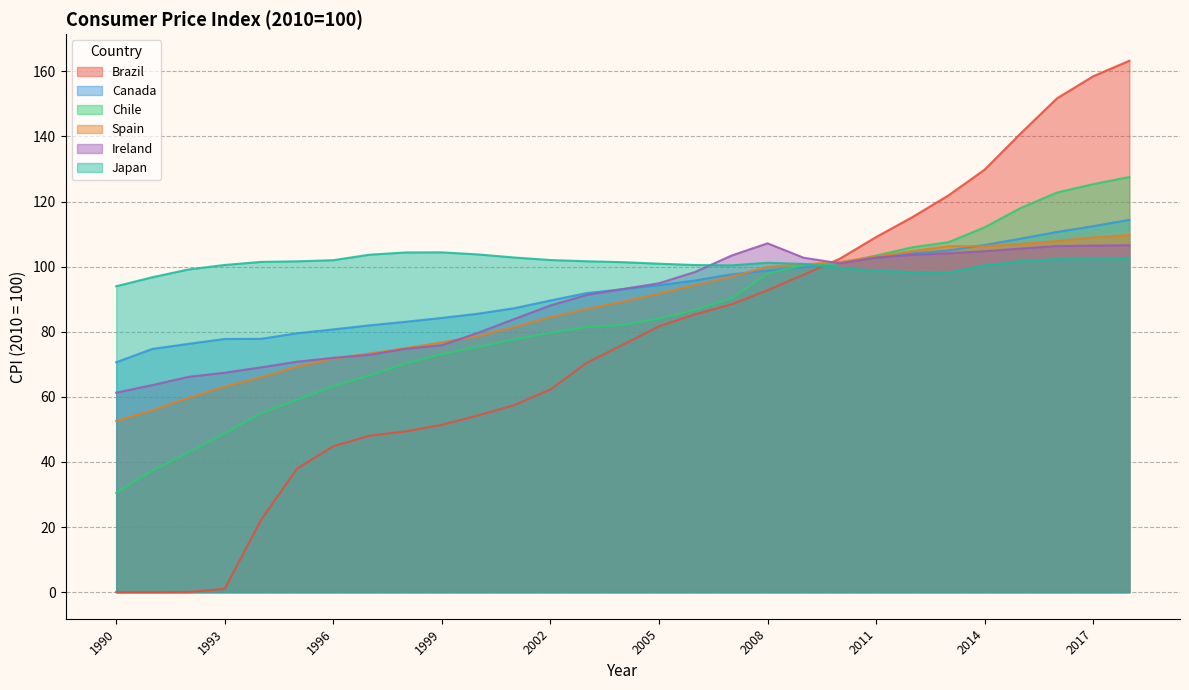

True or false: Spain has a value of 178.6 at 2016.

False